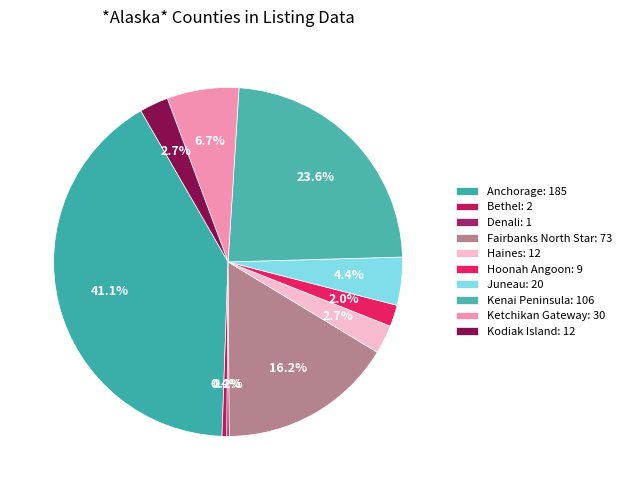

To the nearest percent, what is the average slice percentage?

10%